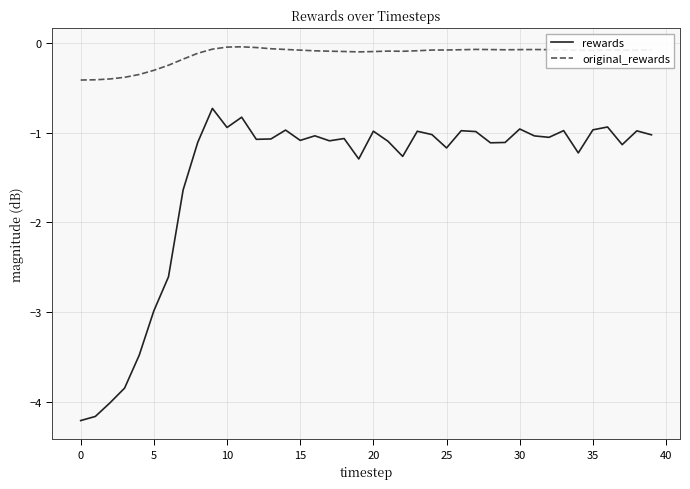

What is the difference between the maximum and minimum values in the original_rewards series?

0.4